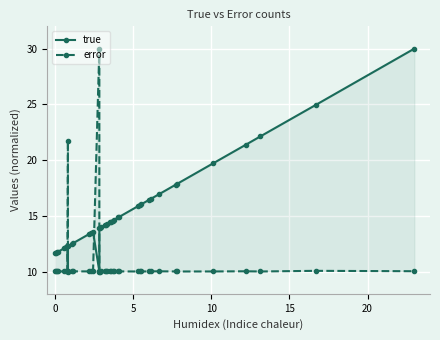

What is the minimum value shown in the chart?

10.0